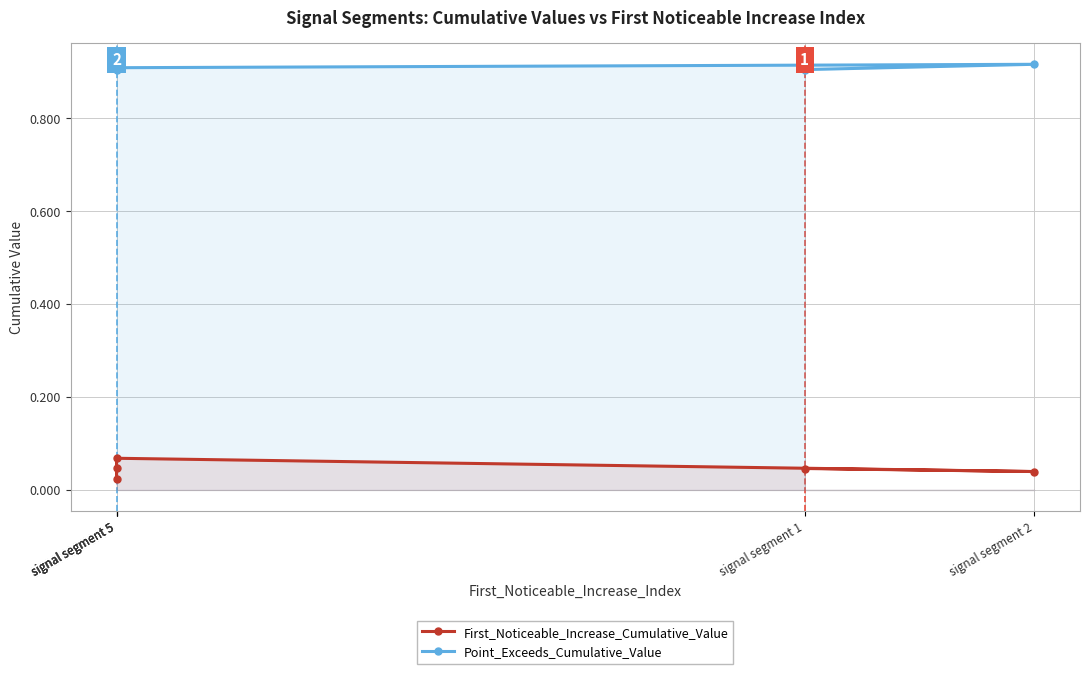

Which series has the largest total across all categories?

Point_Exceeds_Cumulative_Value